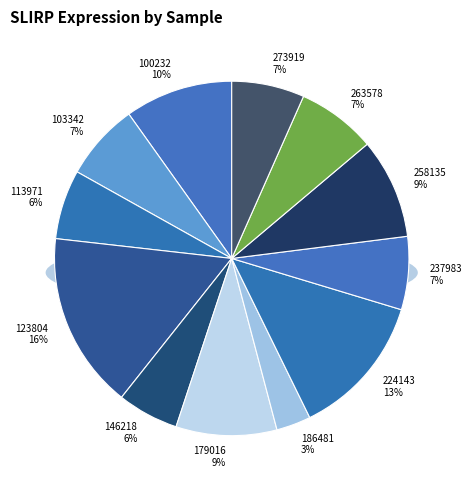

How many segments does this pie chart have?

12